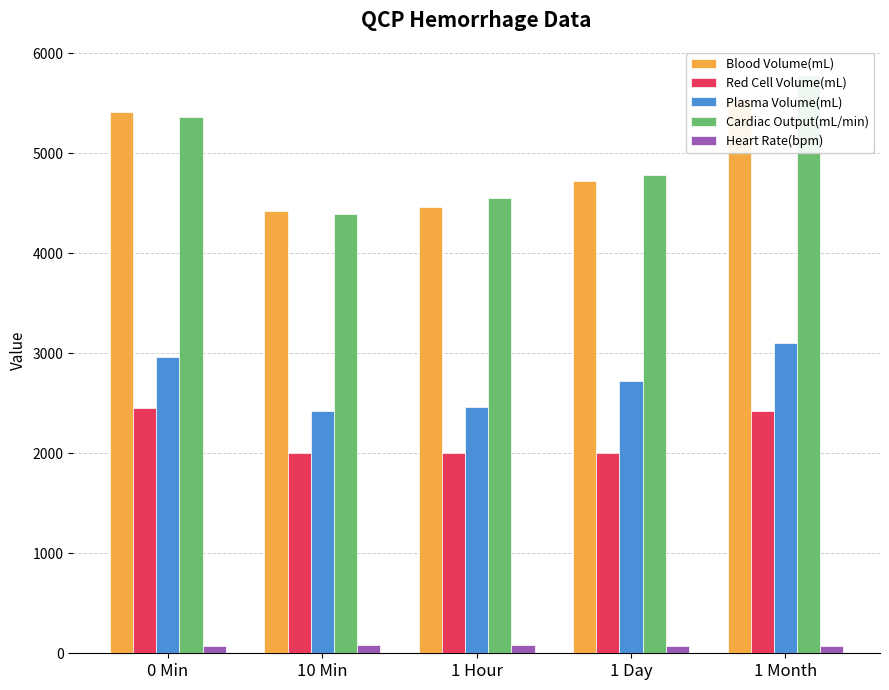

Is the value of Blood Volume(mL) at 1 Month greater than the value of Plasma Volume(mL) at 1 Day?

Yes